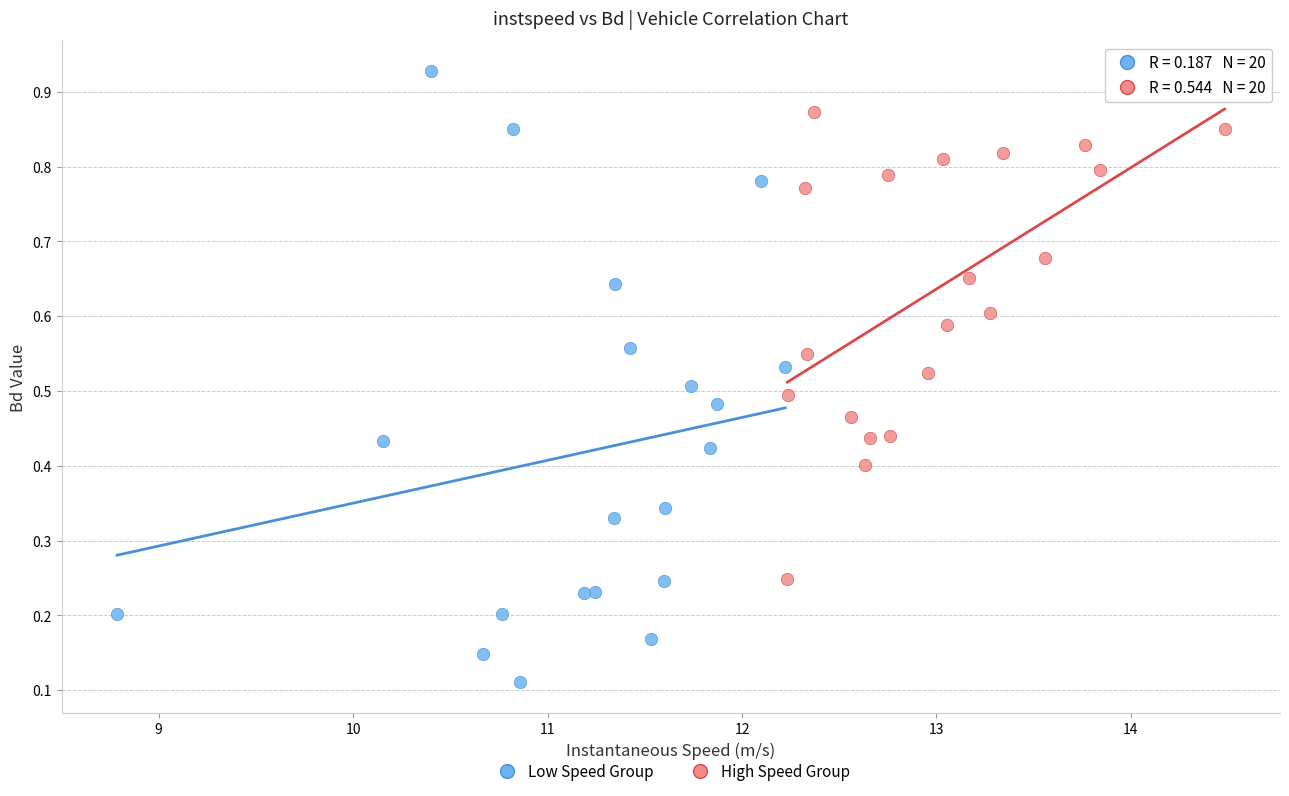

Which series has the widest spread of Y values?

Low Speed Group